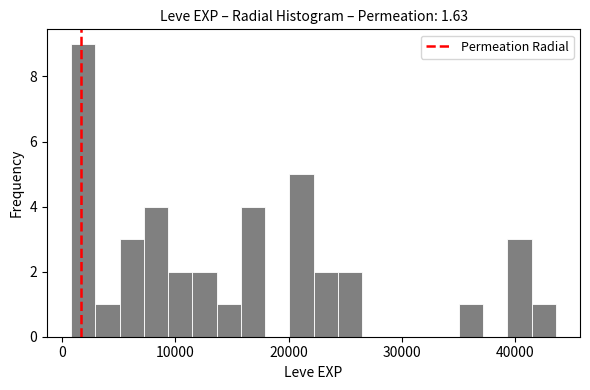

Read against the x-axis, roughly where is the centre of the tallest bar?

2000